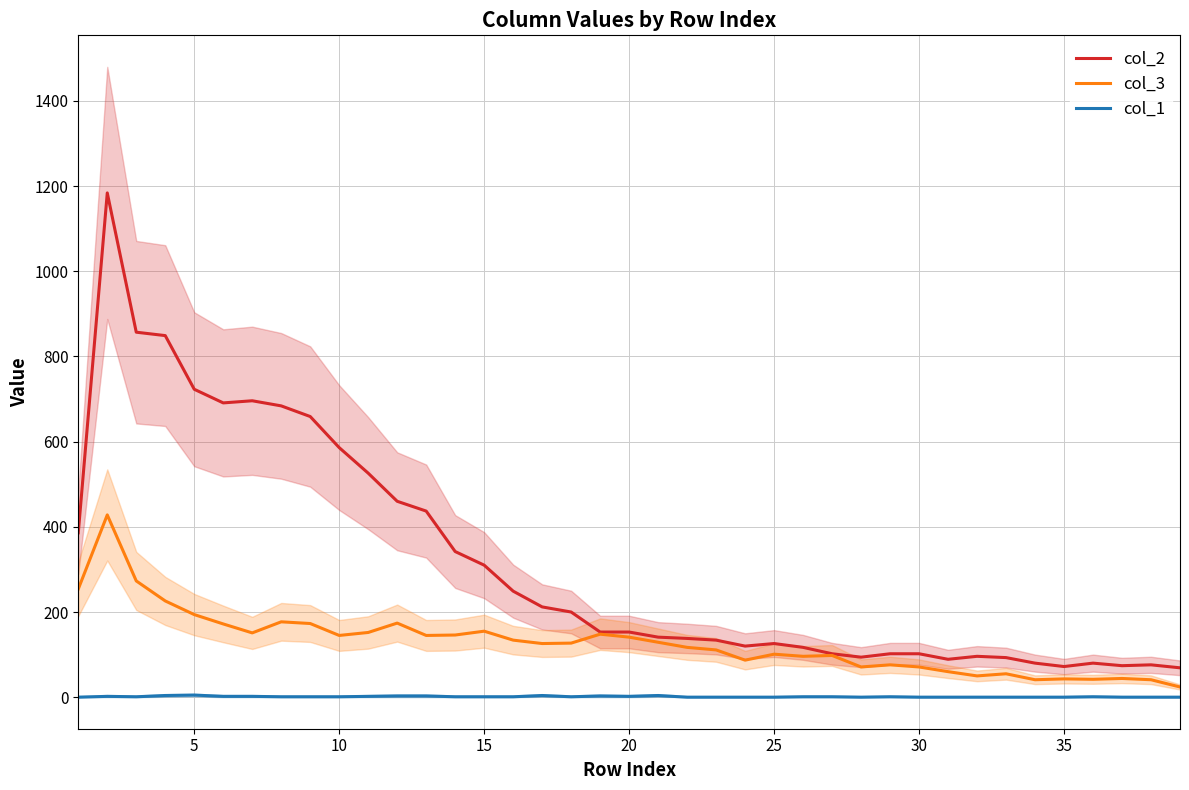

What is the difference between the maximum and minimum values in the col_2 series?

1115